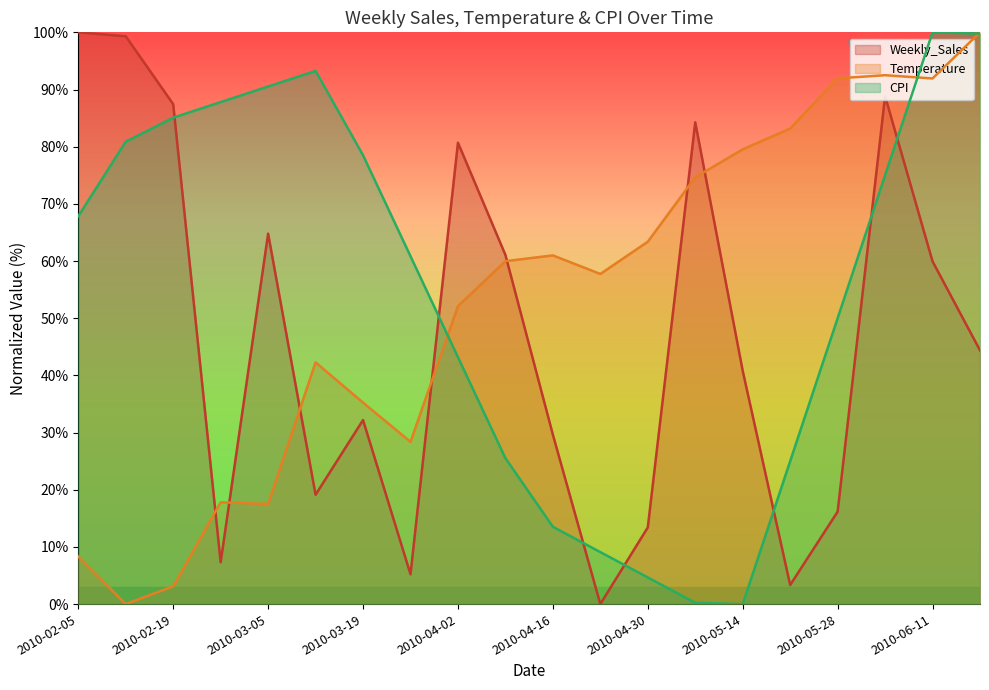

Reading left to right, extract all data points from this chart.

Weekly_Sales: 2010-02-05=100.0	2010-02-12=99.3	2010-02-19=87.4	2010-02-26=7.3	2010-03-05=64.8	2010-03-12=19.1	2010-03-19=32.2	2010-03-26=5.2	2010-04-02=80.7	2010-04-09=61.1	2010-04-16=29.6	2010-04-23=0.0	2010-04-30=13.4	2010-05-07=84.3	2010-05-14=40.8	2010-05-21=3.3	2010-05-28=16.2	2010-06-04=88.8	2010-06-11=59.9	2010-06-18=44.4
Temperature: 2010-02-05=8.3	2010-02-12=0.0	2010-02-19=3.1	2010-02-26=17.8	2010-03-05=17.5	2010-03-12=42.3	2010-03-19=35.2	2010-03-26=28.4	2010-04-02=52.1	2010-04-09=60.0	2010-04-16=61.0	2010-04-23=57.7	2010-04-30=63.4	2010-05-07=74.6	2010-05-14=79.5	2010-05-21=83.2	2010-05-28=92.0	2010-06-04=92.5	2010-06-11=91.9	2010-06-18=100.0
CPI: 2010-02-05=67.8	2010-02-12=80.9	2010-02-19=85.1	2010-02-26=87.8	2010-03-05=90.5	2010-03-12=93.3	2010-03-19=78.5	2010-03-26=60.8	2010-04-02=43.2	2010-04-09=25.5	2010-04-16=13.5	2010-04-23=9.1	2010-04-30=4.7	2010-05-07=0.2	2010-05-14=0.0	2010-05-21=25.0	2010-05-28=50.0	2010-06-04=75.0	2010-06-11=100.0	2010-06-18=99.8